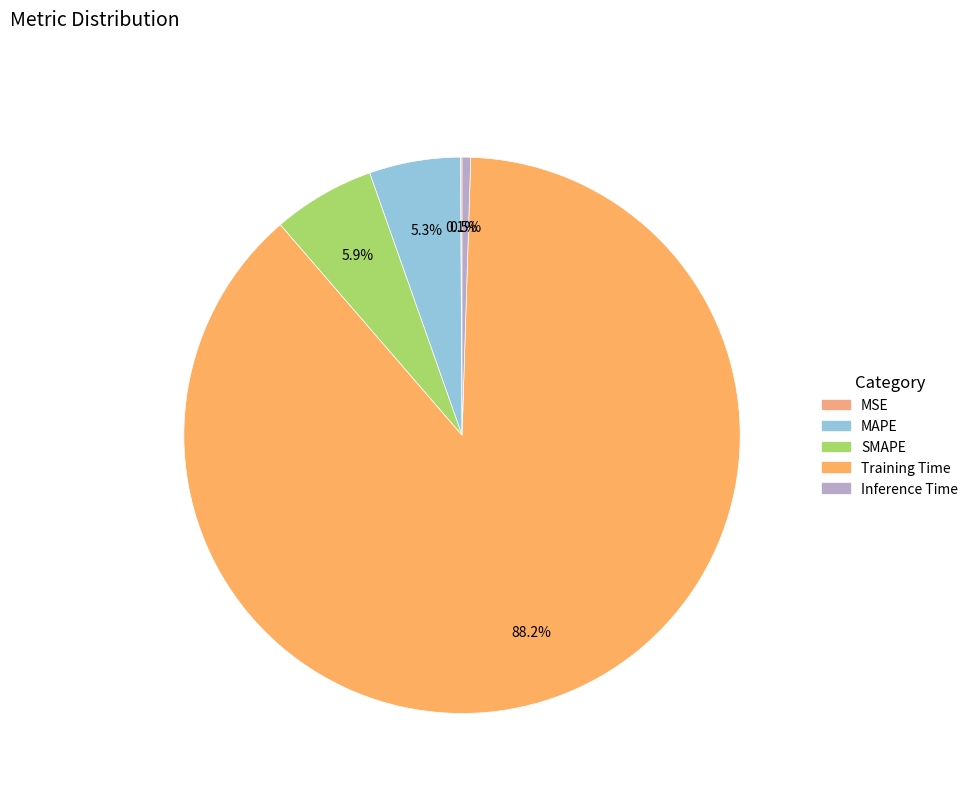

What percentage is the MAPE slice, to the nearest percent?

5%